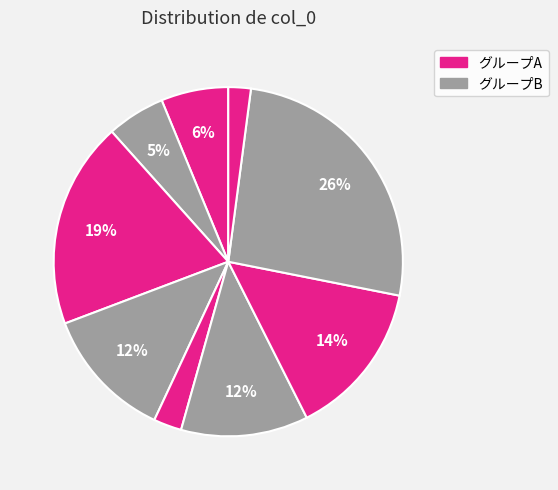

Count the number of slices in the pie.

9